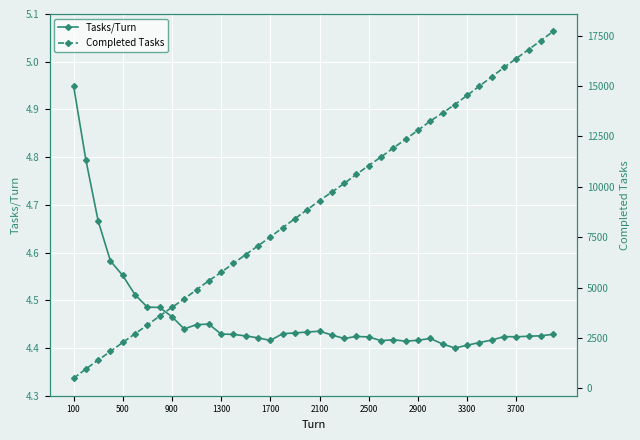

True or false: Tasks/Turn has a value of 5.9 at 3300.

False